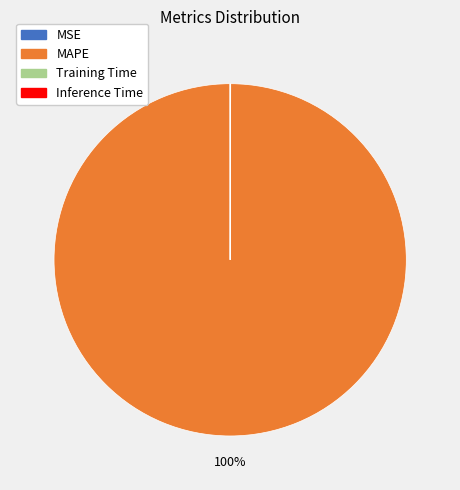

To the nearest percent, what is the difference between the largest and smallest slice percentages?

100%